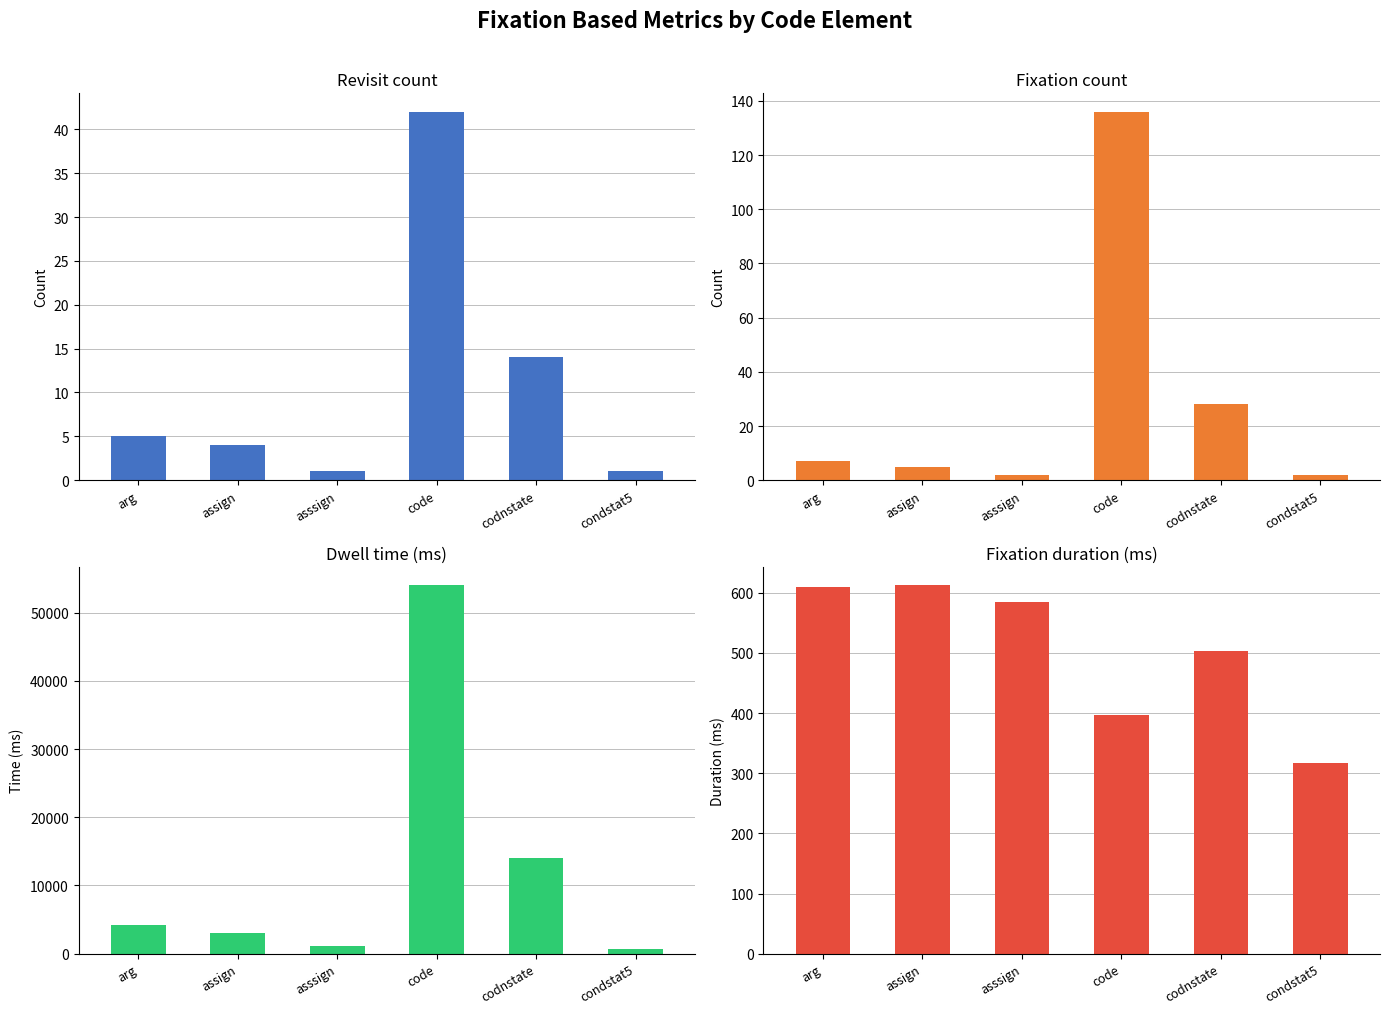

True or false: Revisit count has a value of 28.0 at code.

False